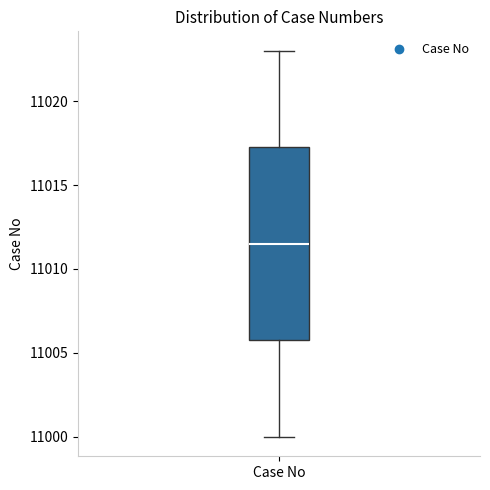

Where does the lower whisker of the box for Case No end on the y-axis? The values are not printed on the chart, so give them approximately, as read against the axis.

11000.0